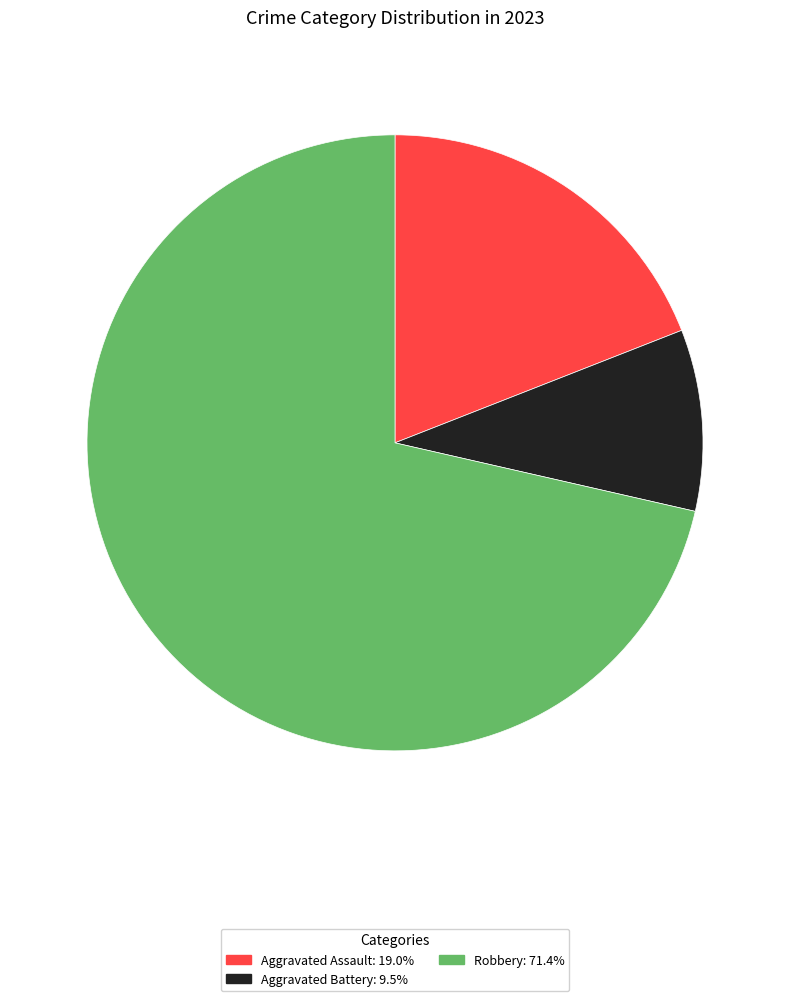

Is there any slice that represents more than half of the pie?

Yes